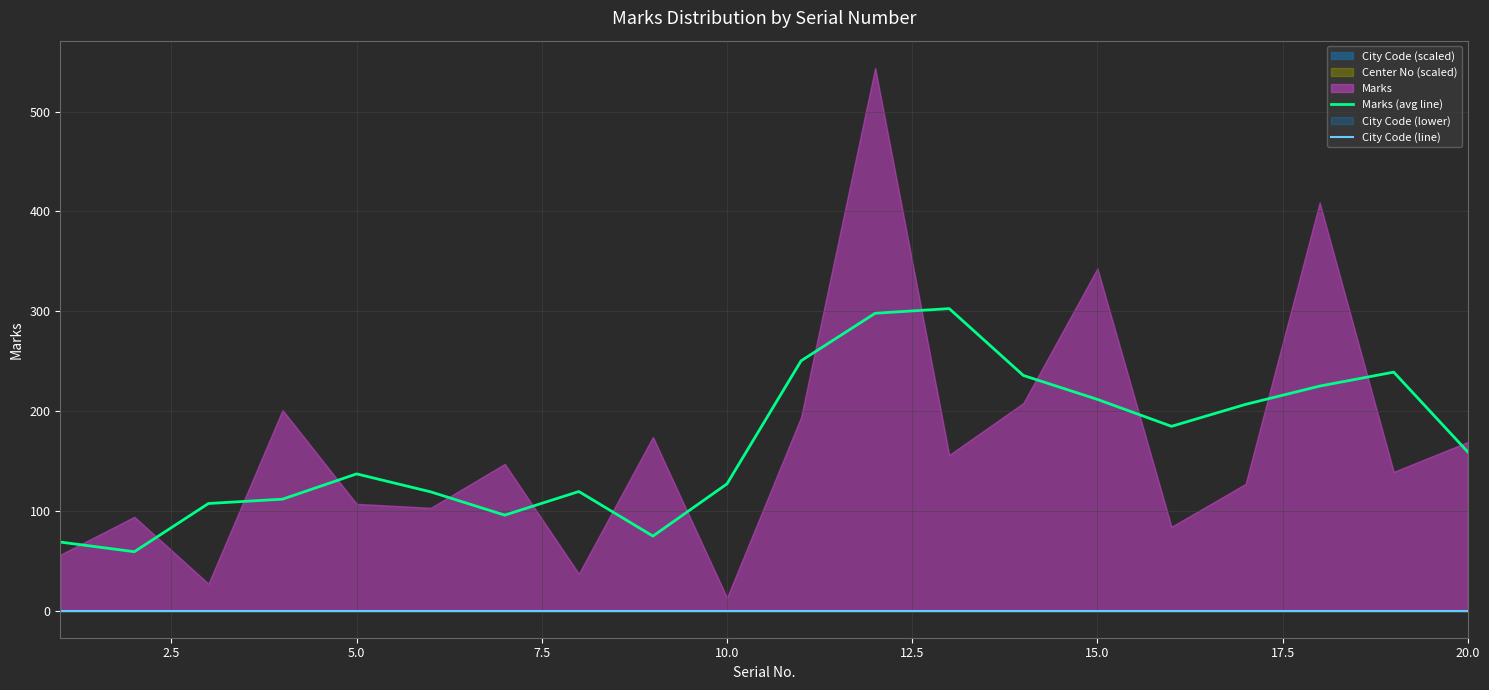

Which series has the largest total across all categories?

Marks (avg line)